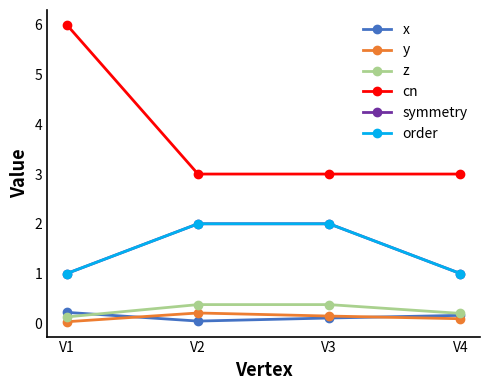

What is the sum of the cn values at V2 and V4?

6.0